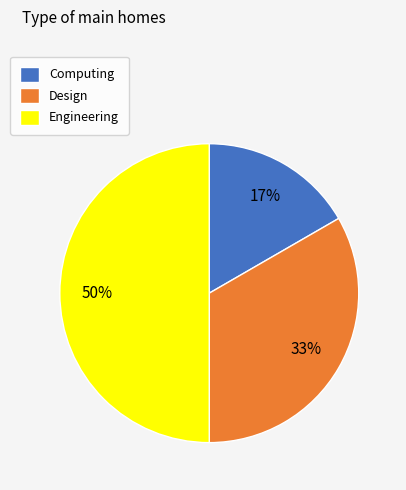

What is the largest slice in the pie chart?

Engineering